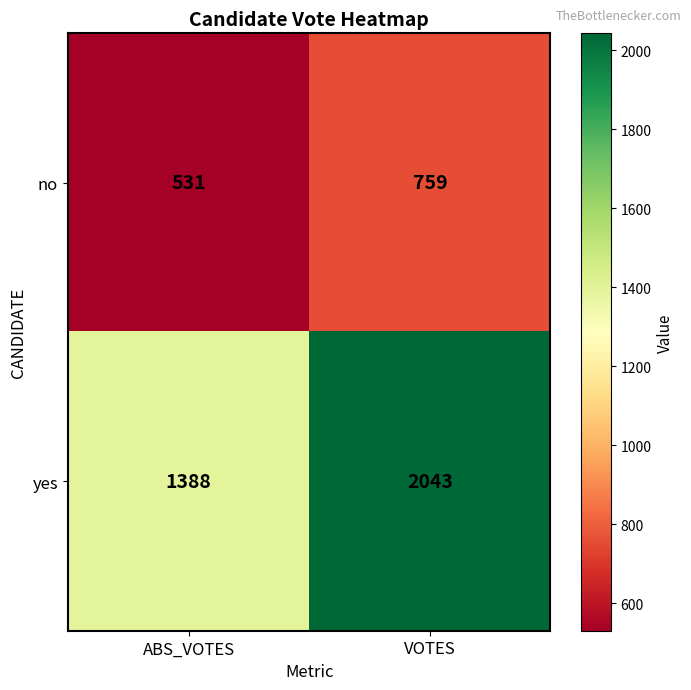

Which category has the lowest value across all series?

ABS_VOTES